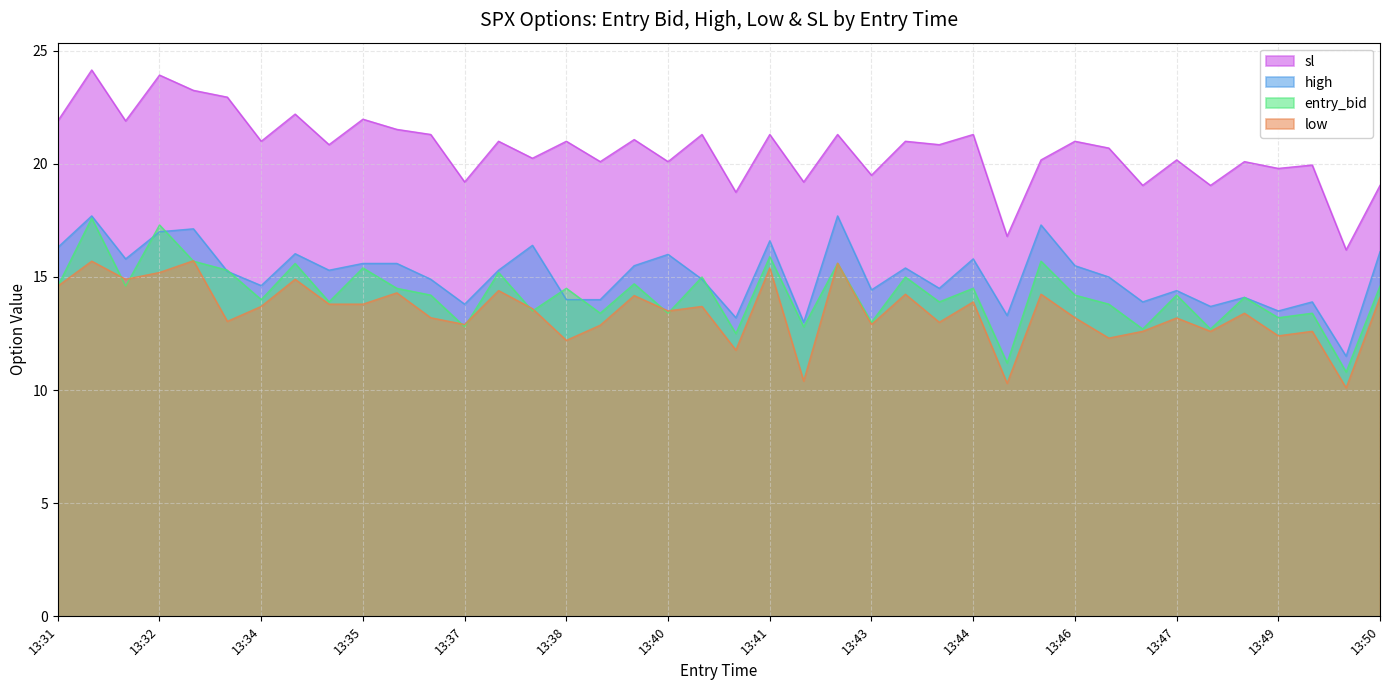

Which series changed the most between 13:34 and 13:34?

entry_bid